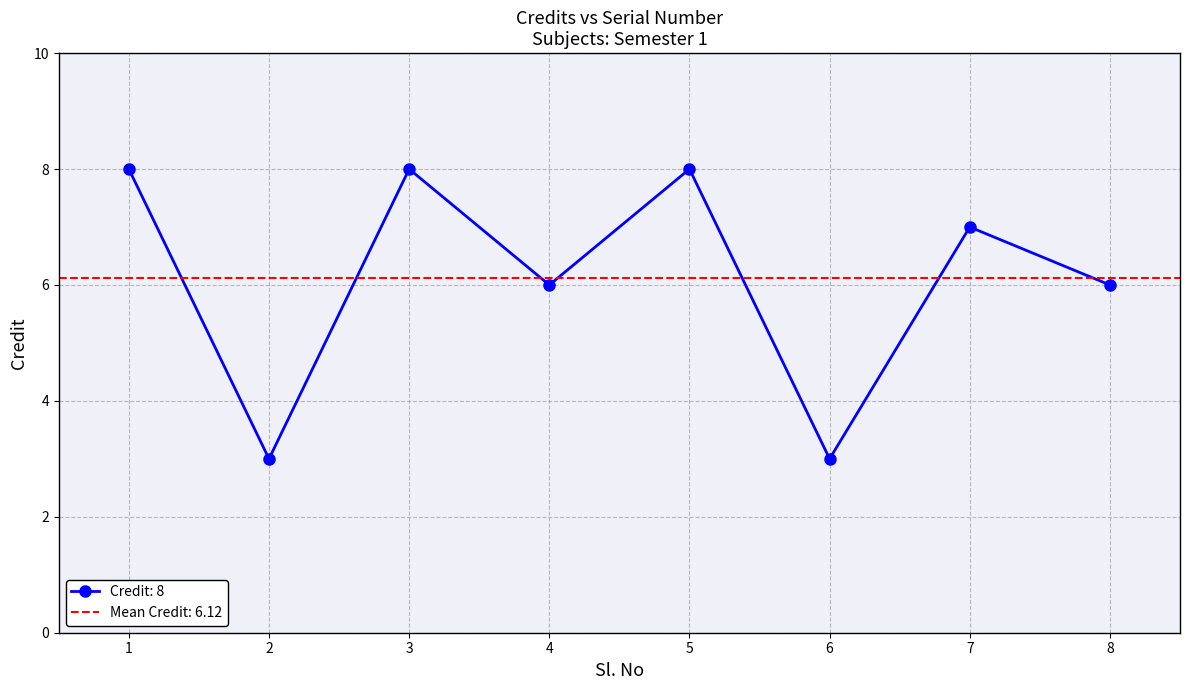

Reading left to right, what are all the values shown in this chart?

1=8	2=3	3=8	4=6	5=8	6=3	7=7	8=6